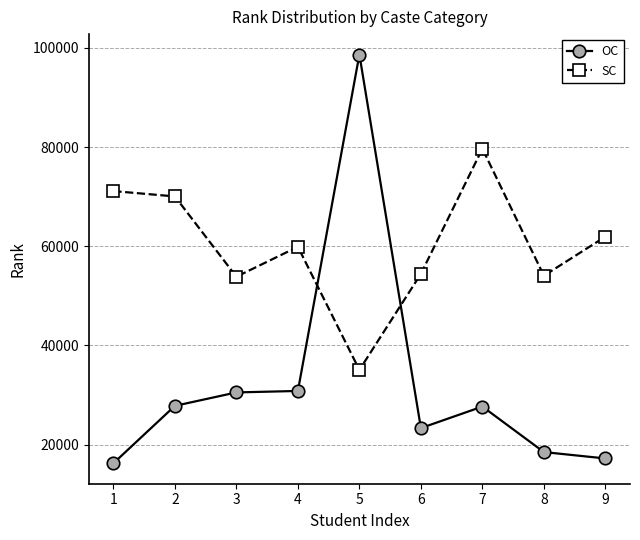

Where is the first local minimum for SC?

3